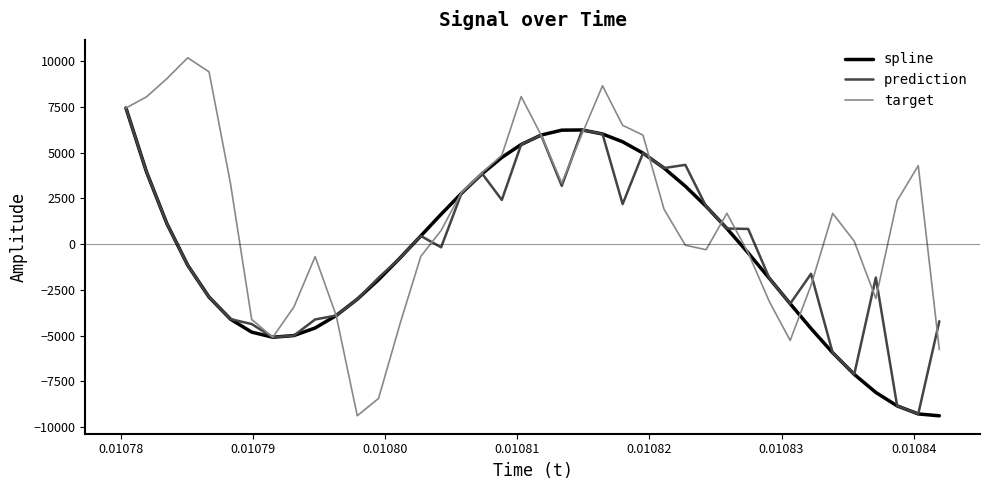

How many values in prediction are below zero?

21